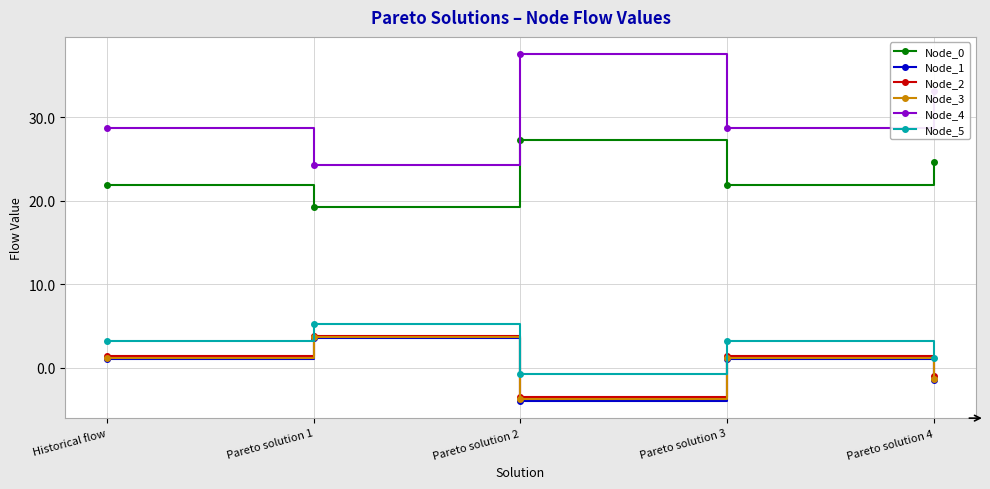

Which series has the largest total across all categories?

Node_4